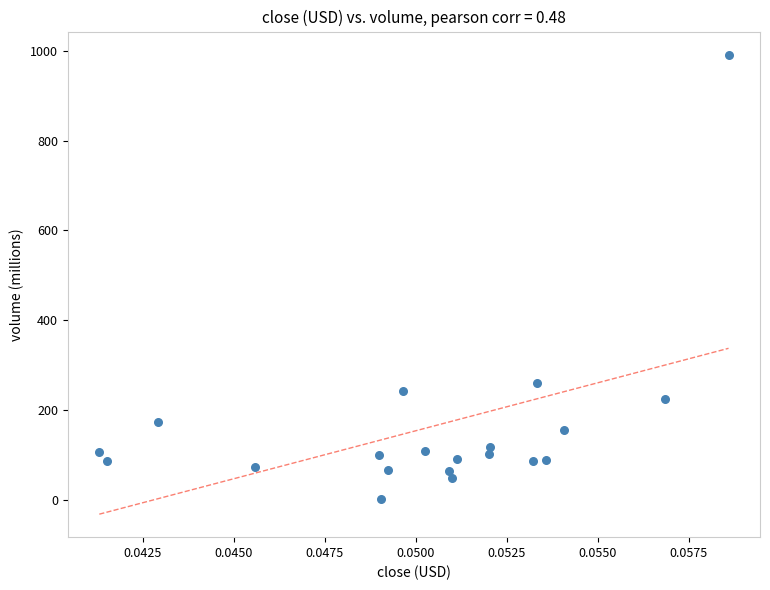

What Y value in the scatter plot is closest to 497?

260.7